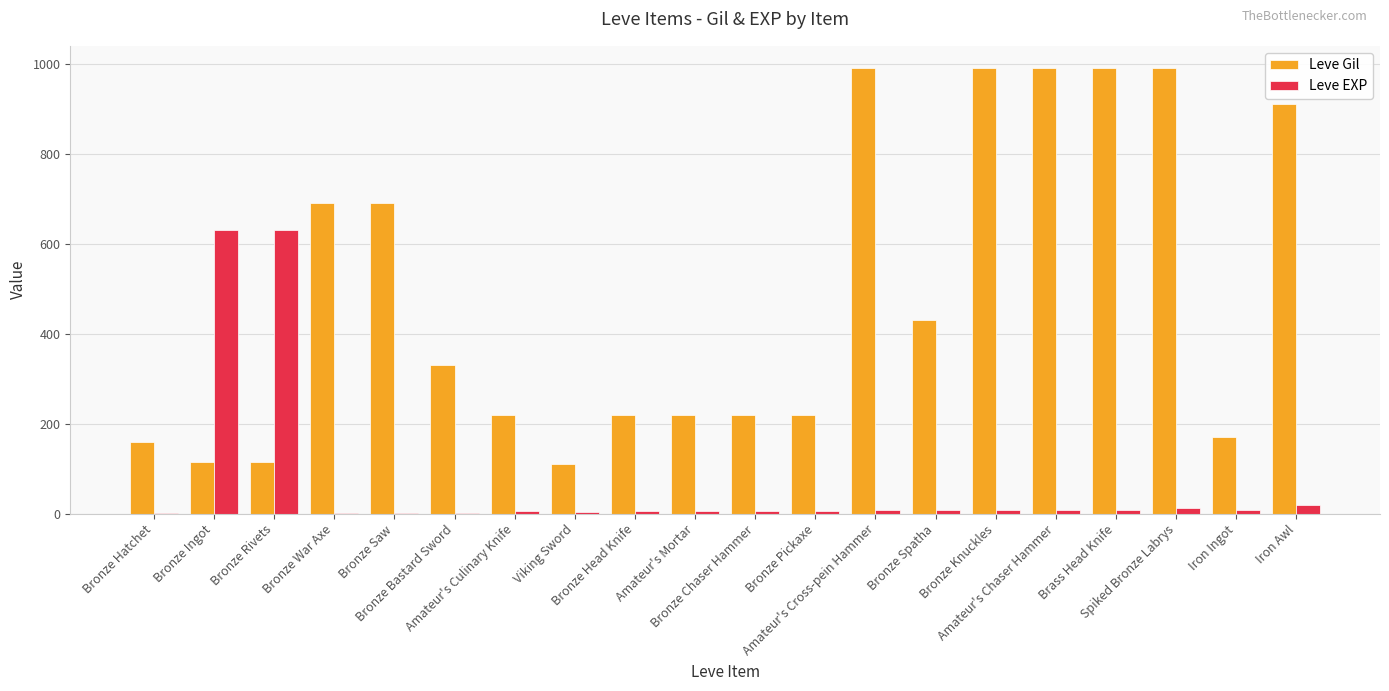

What is the highest value of the Leve Gil series?

990